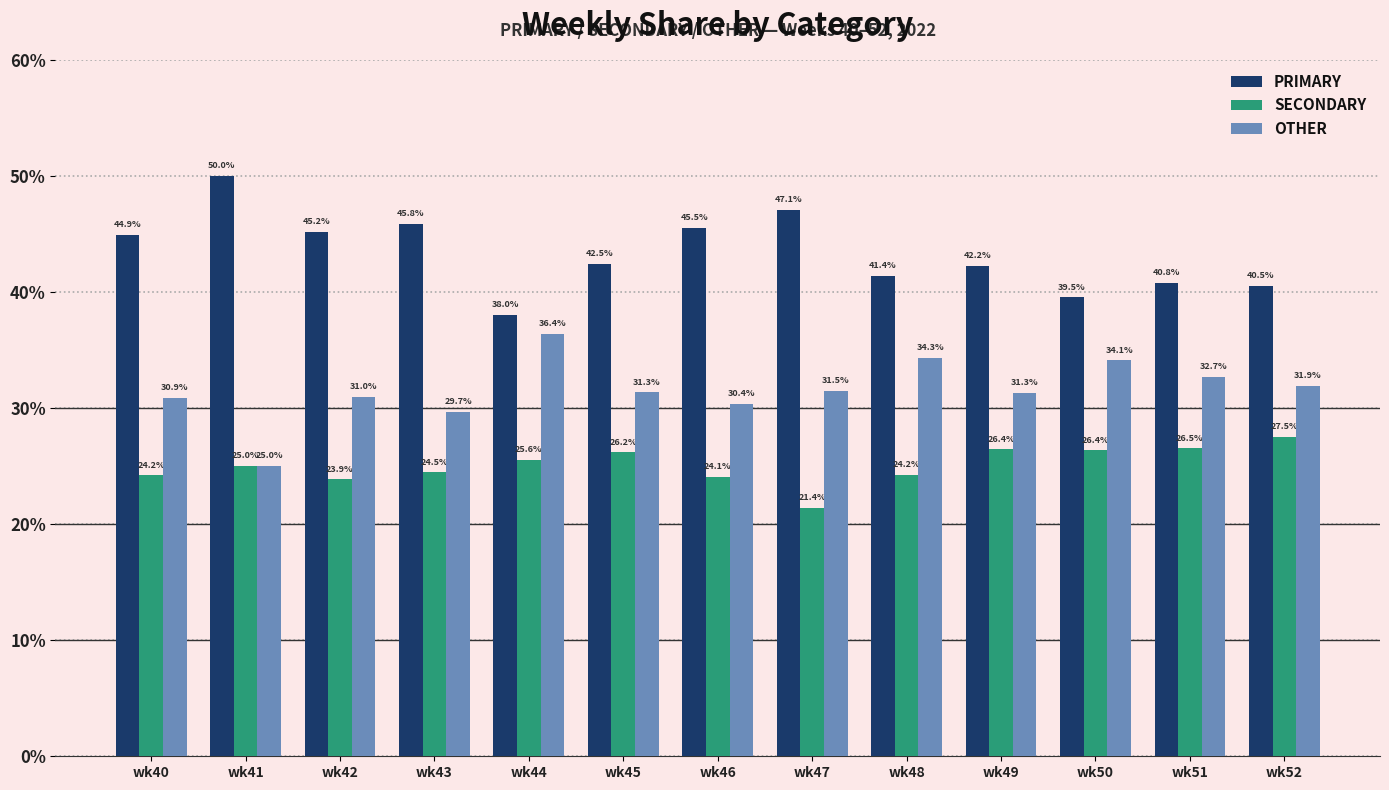

The value of SECONDARY at wk41 is 43.6. True or false?

False